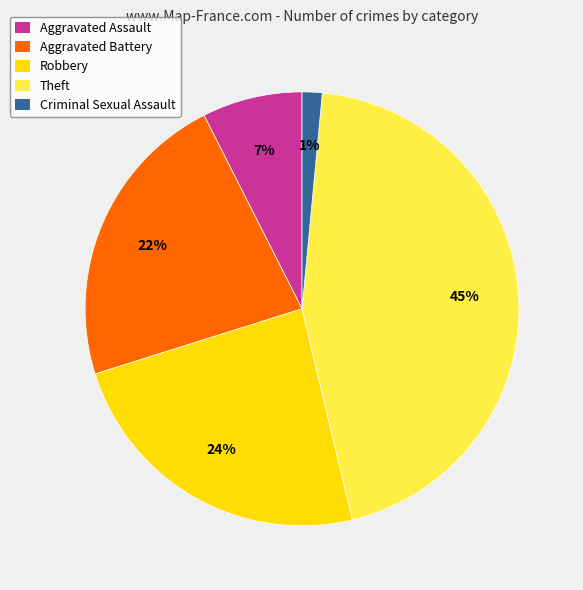

Does any single category account for the majority?

No